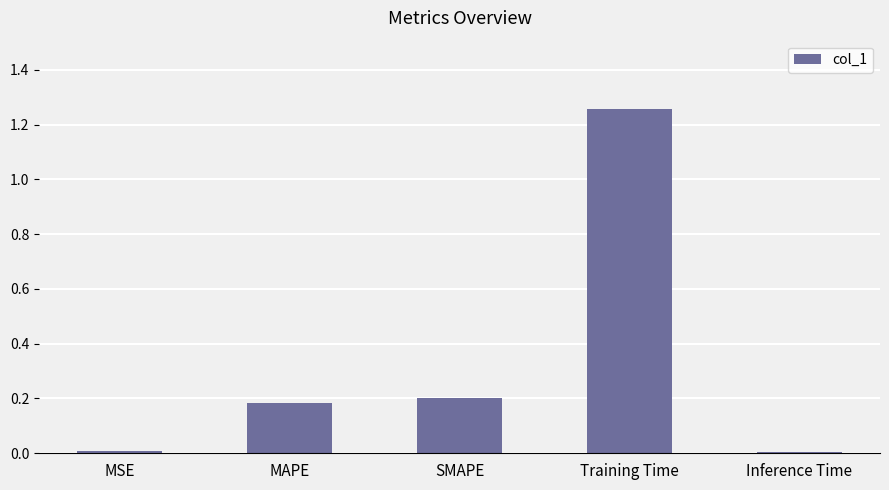

The chart shows a value of 0.2 at MAPE. True or false?

True